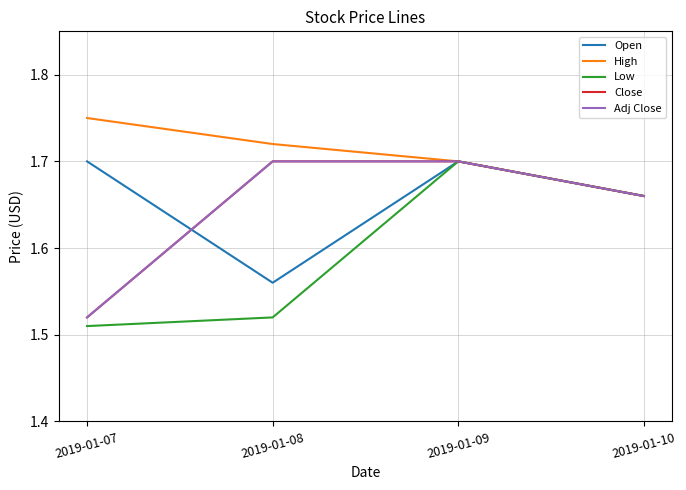

Is this an area chart (filled region under the line)?

No